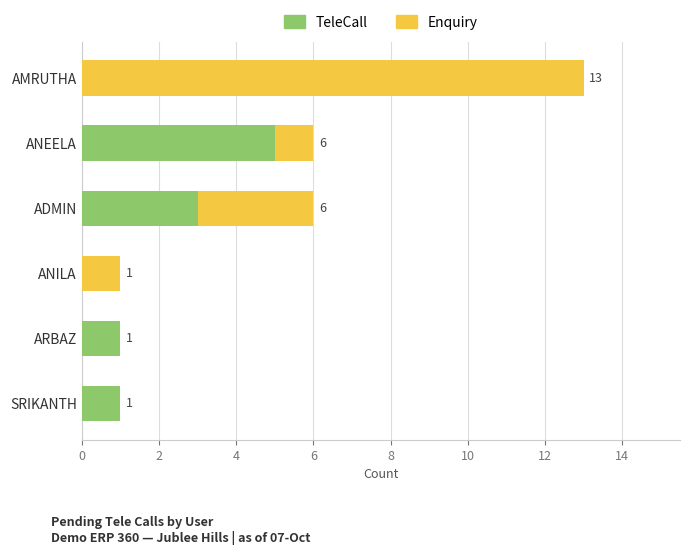

Is it true that TeleCall equals 1 at ARBAZ?

True